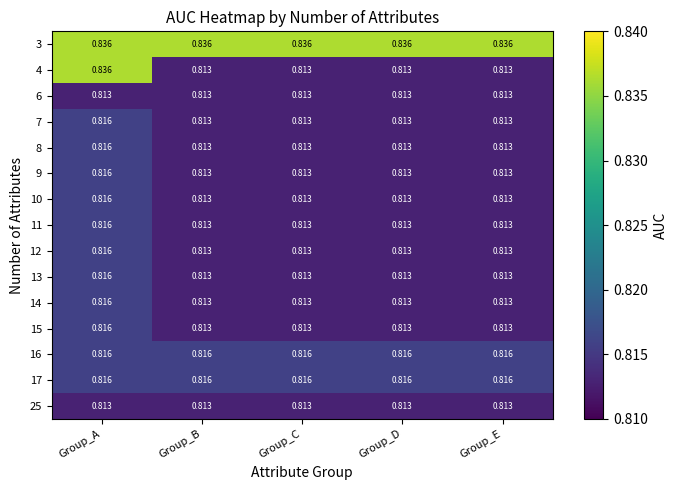

Which series has the largest range (max minus min)?

4